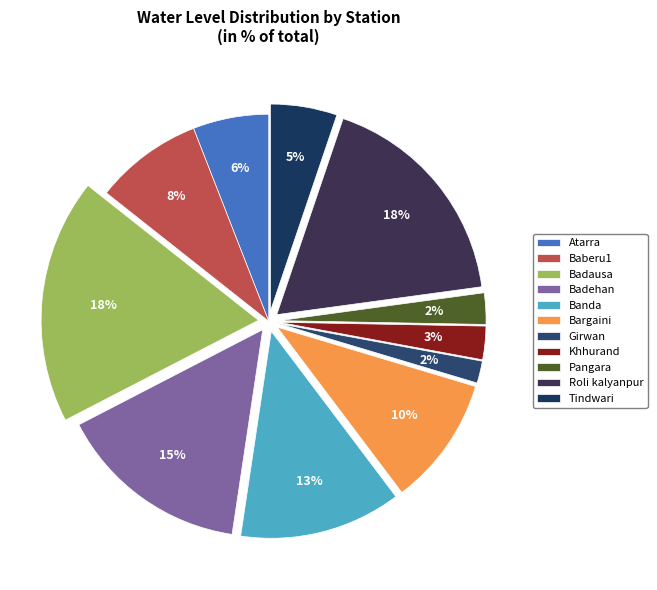

How much of the chart is everything except Bargaini?

89.9%